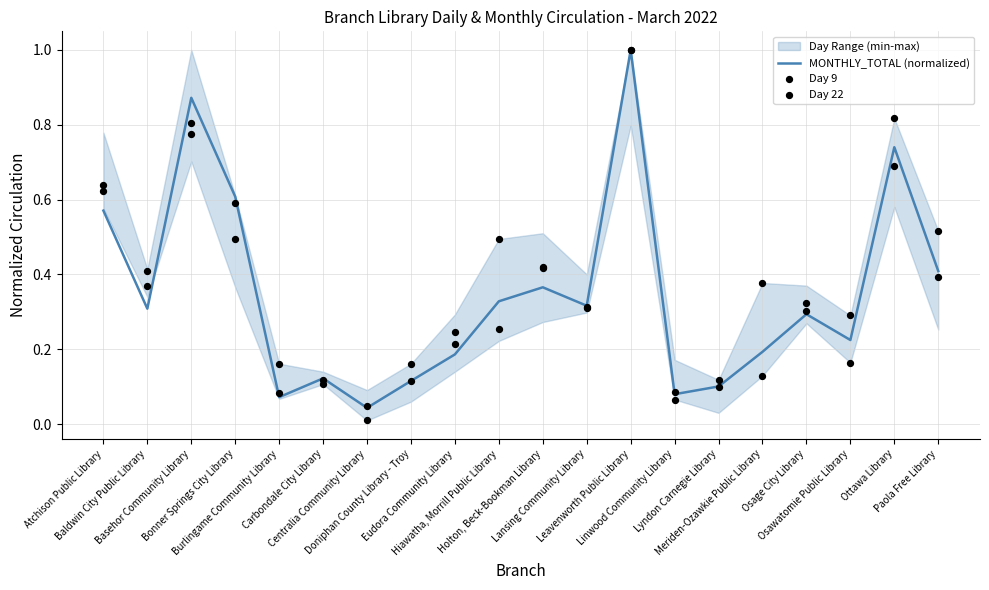

At how many categories does at least one series exceed 0?

20